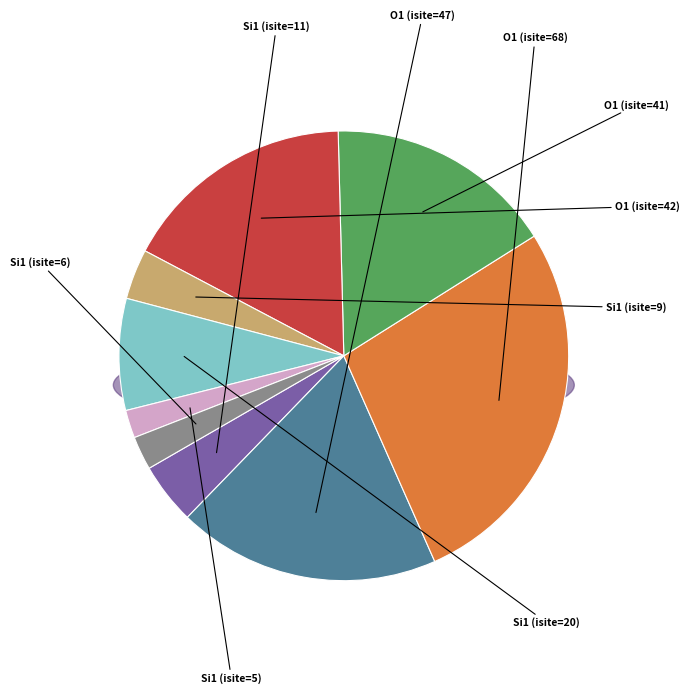

To the nearest percent, what is the average slice percentage?

11%